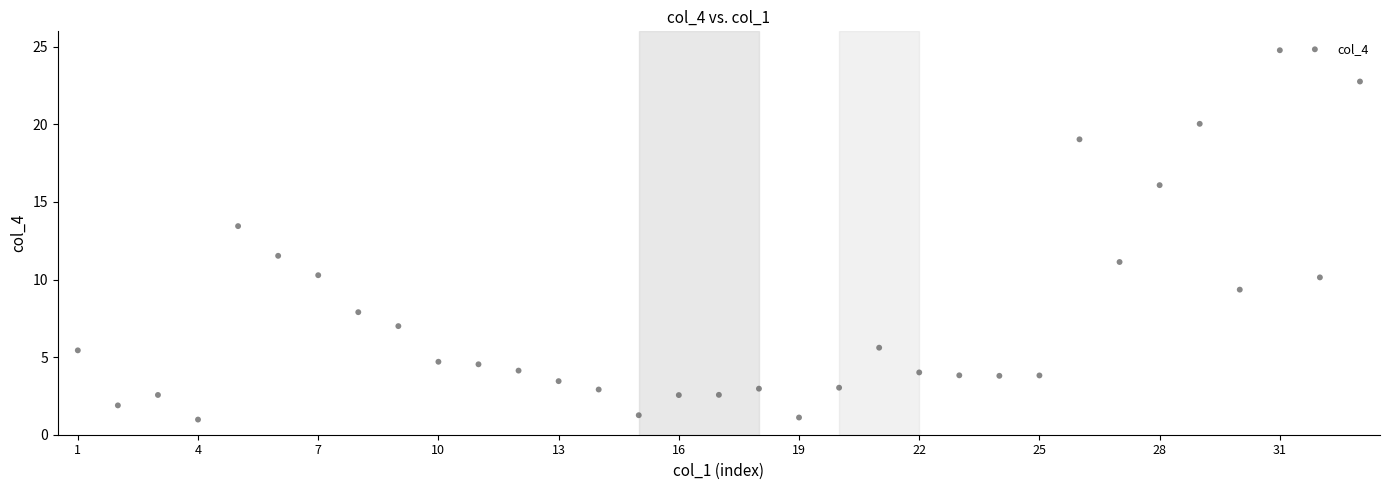

What Y value in the scatter plot is closest to 12?

11.5